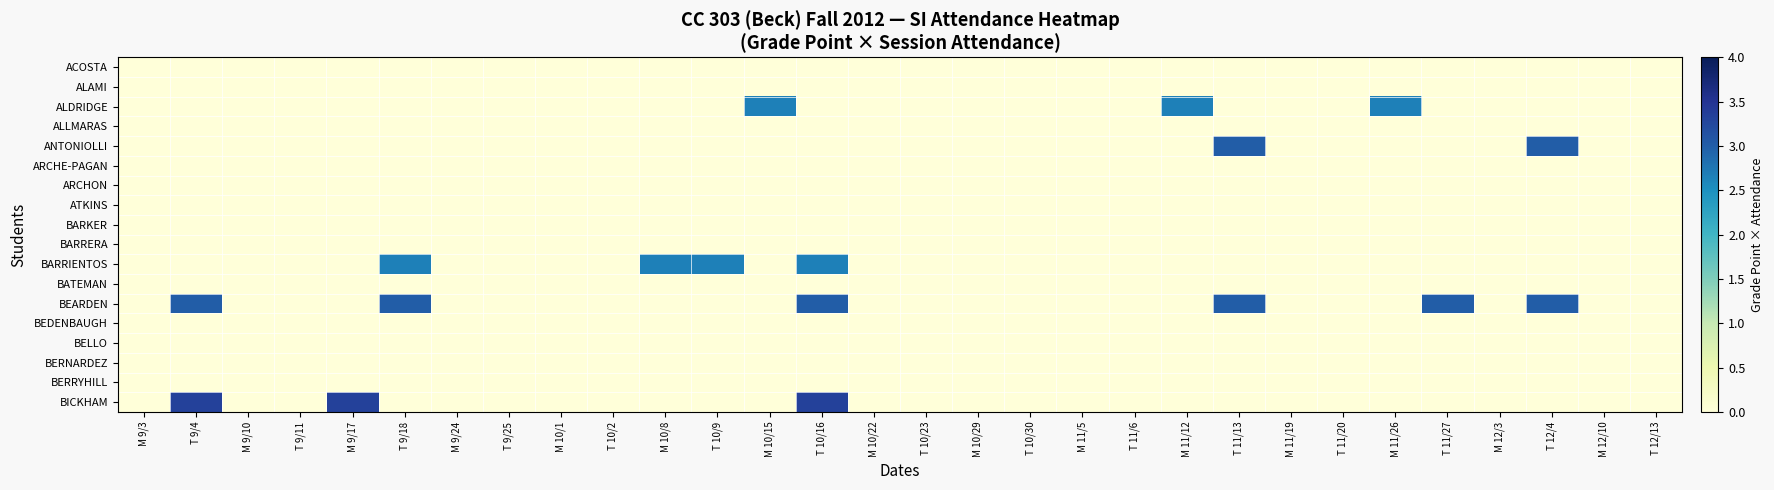

Which series has the widest spread of values?

BICKHAM